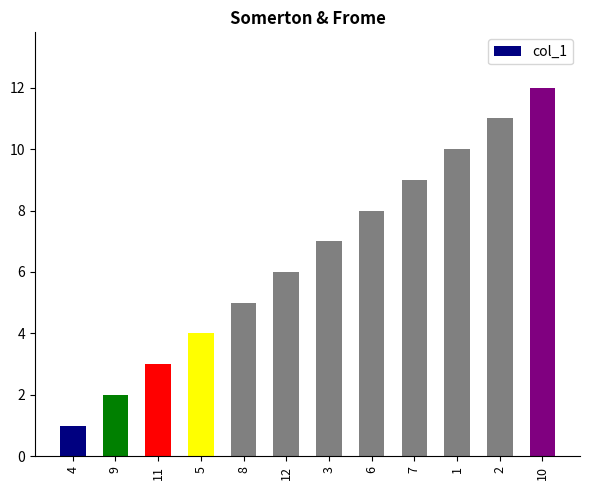

What is the maximum value shown in the chart?

12